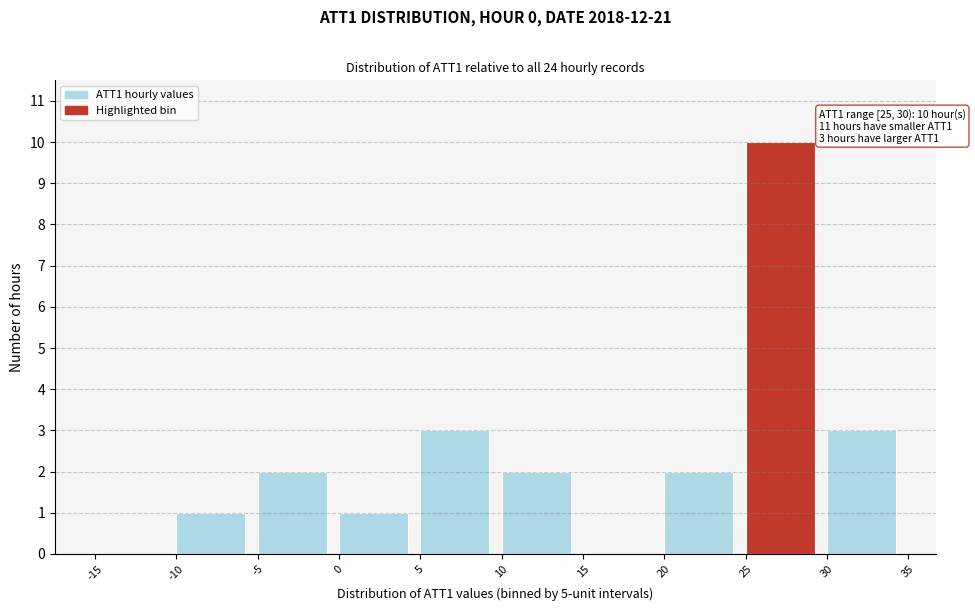

Over which range of the x-axis is the bar tallest?

25 to 30